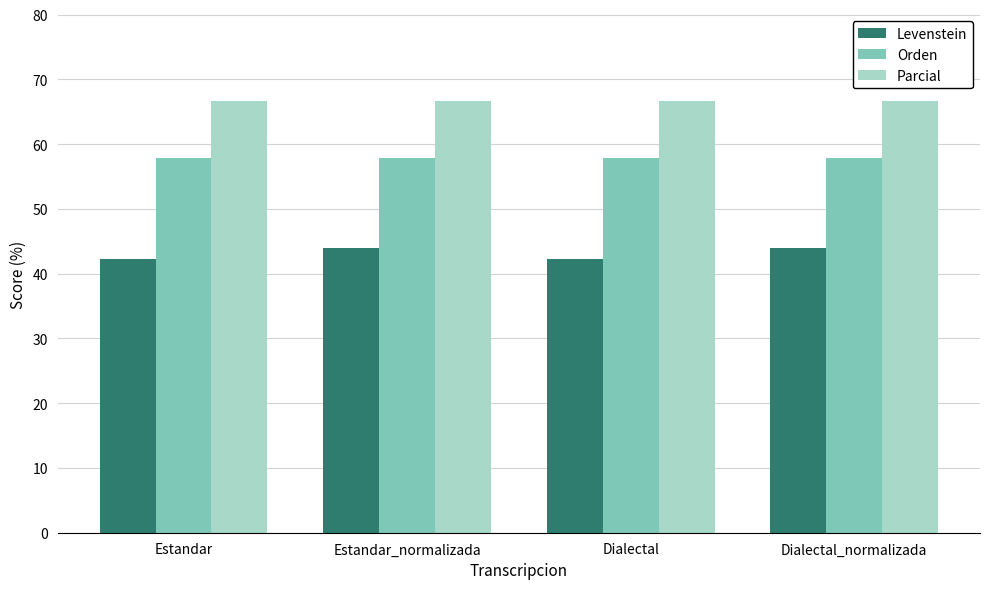

Reading left to right, list all the values displayed in this chart.

Levenstein: Estandar=42.3	Estandar_normalizada=44.0	Dialectal=42.3	Dialectal_normalizada=44.0
Orden: Estandar=57.8	Estandar_normalizada=57.8	Dialectal=57.8	Dialectal_normalizada=57.8
Parcial: Estandar=66.7	Estandar_normalizada=66.7	Dialectal=66.7	Dialectal_normalizada=66.7